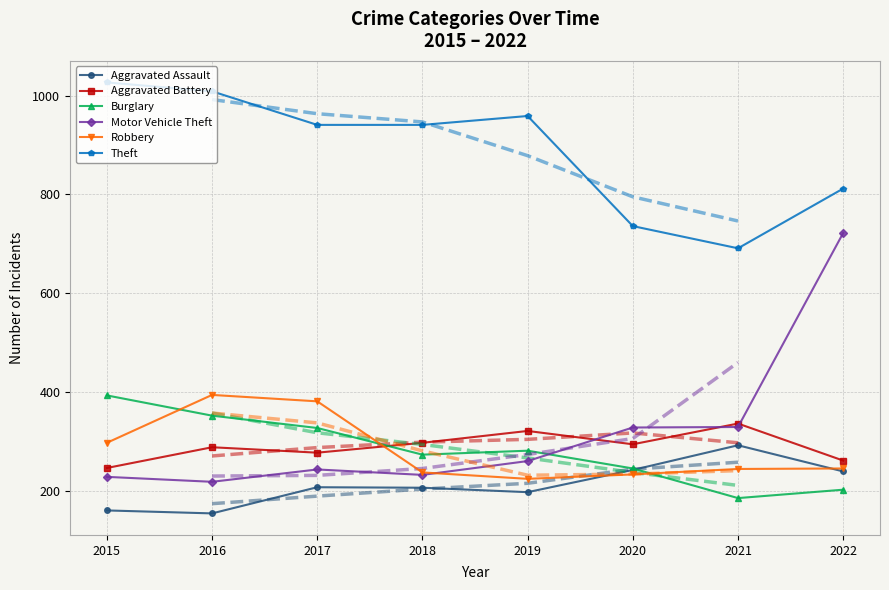

What is the total value across all series at 2017?

2376